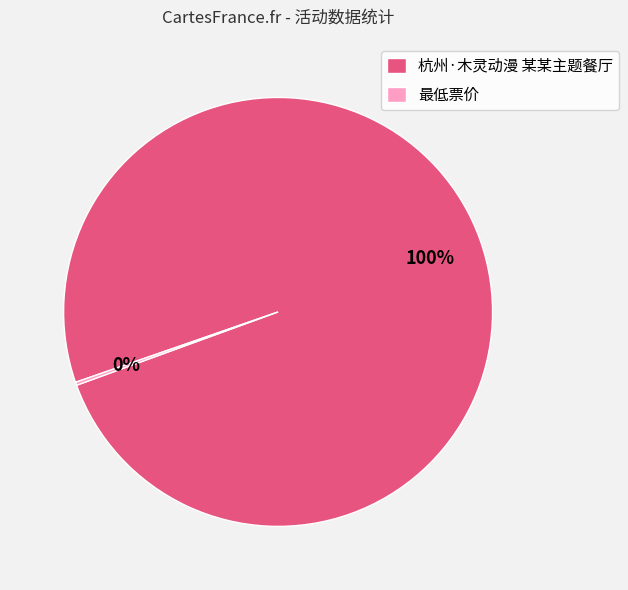

To the nearest percent, what is the average slice percentage?

50%